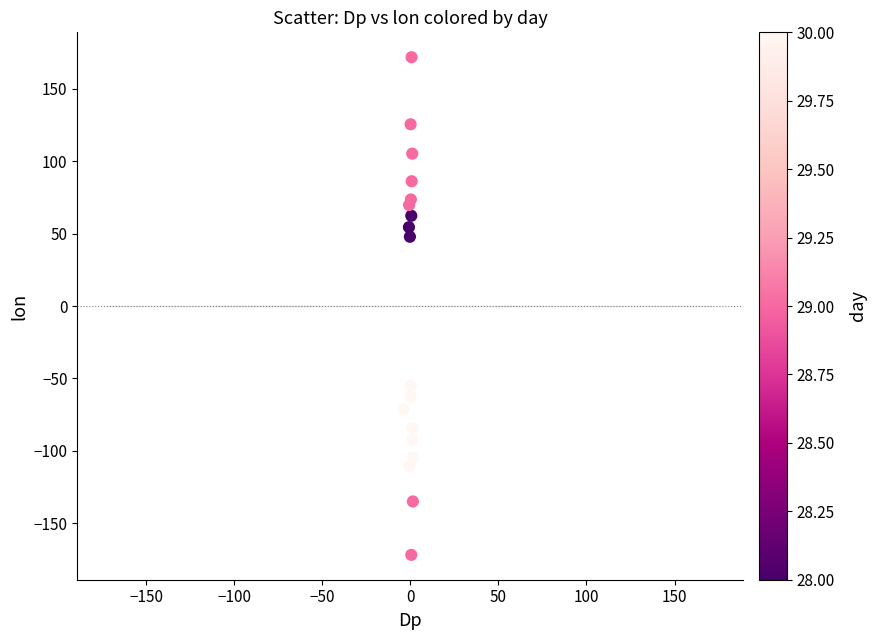

What Y value in the scatter plot is closest to 0?

47.9